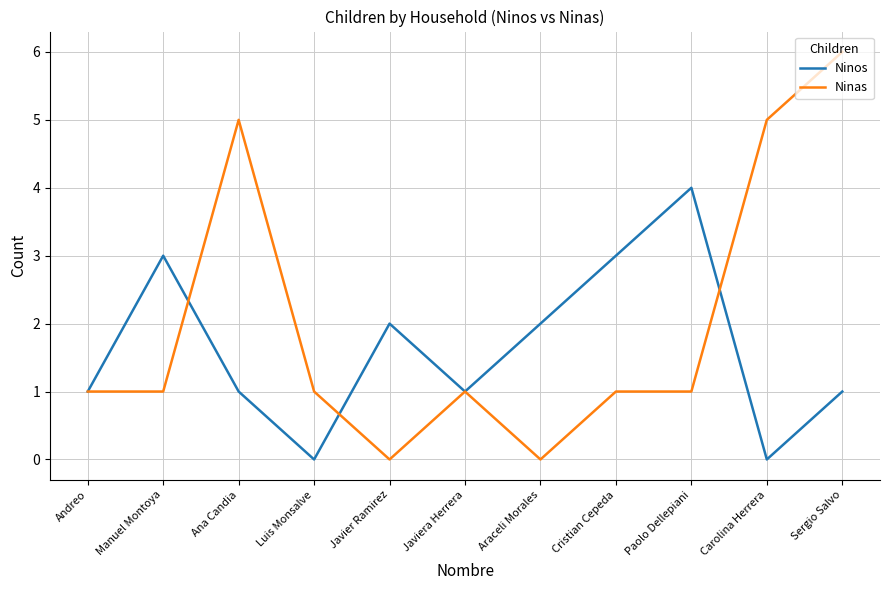

Where is the first local maximum for Ninas?

Ana Candia